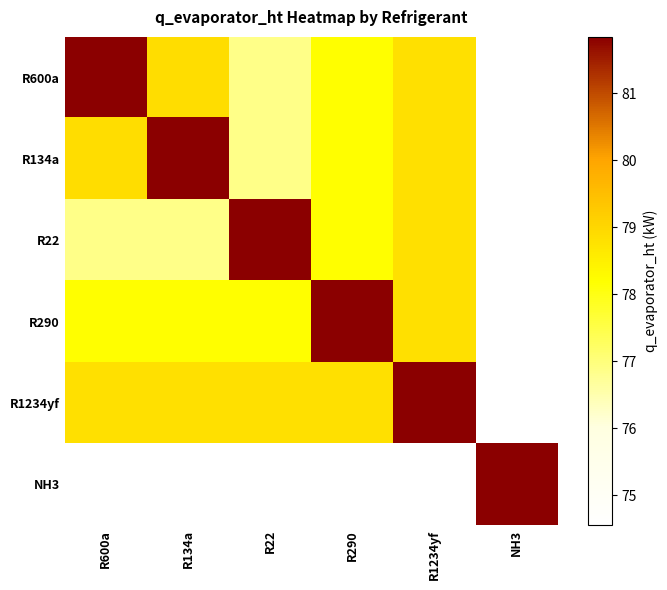

Reading left to right, transcribe all the data shown in this chart.

R600a: R600a=81.8	R134a=78.9	R22=76.9	R290=78.2	R1234yf=78.8	NH3=74.6
R134a: R600a=78.9	R134a=81.8	R22=76.9	R290=78.2	R1234yf=78.8	NH3=74.6
R22: R600a=76.9	R134a=76.9	R22=81.8	R290=78.2	R1234yf=78.8	NH3=74.6
R290: R600a=78.2	R134a=78.2	R22=78.2	R290=81.8	R1234yf=78.8	NH3=74.6
R1234yf: R600a=78.8	R134a=78.8	R22=78.8	R290=78.8	R1234yf=81.8	NH3=74.6
NH3: R600a=74.6	R134a=74.6	R22=74.6	R290=74.6	R1234yf=74.6	NH3=81.8